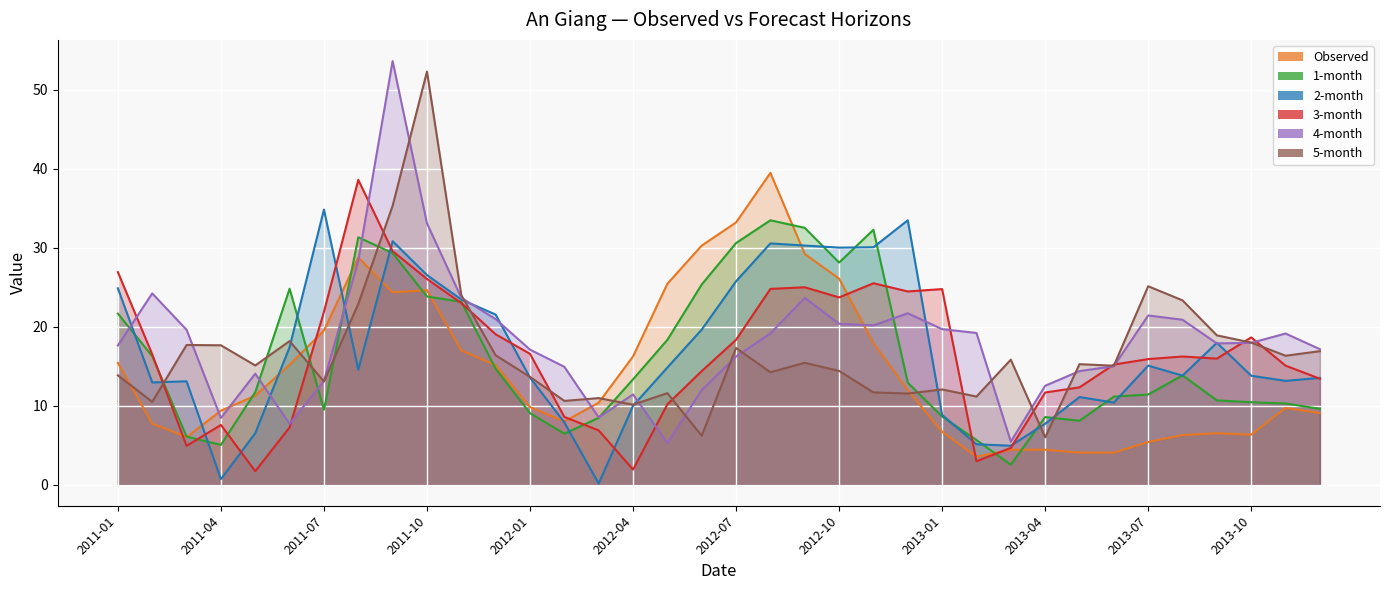

True or false: Observed and 5-month intersect in this chart.

True